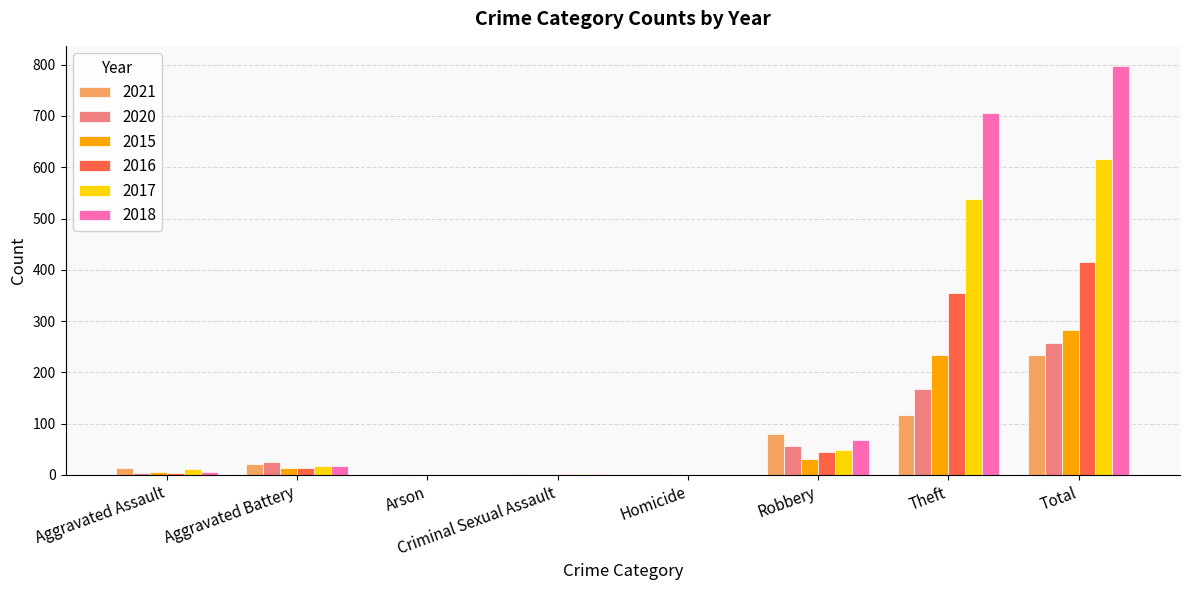

What are all the series names shown in the legend?

2021, 2020, 2015, 2016, 2017, 2018